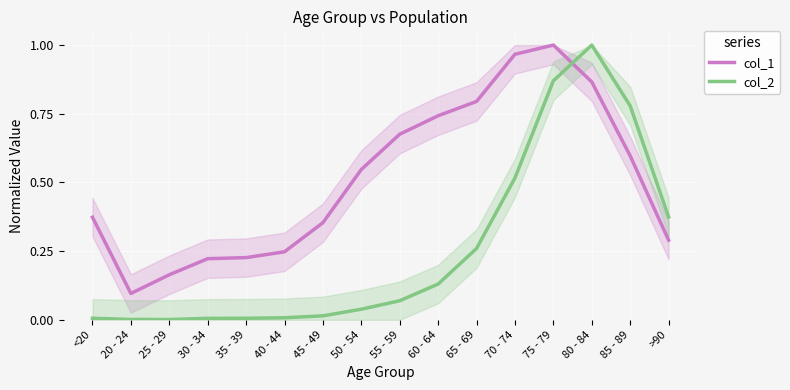

Between which two adjacent categories do col_2 and col_1 first intersect?

75 - 79 and 80 - 84